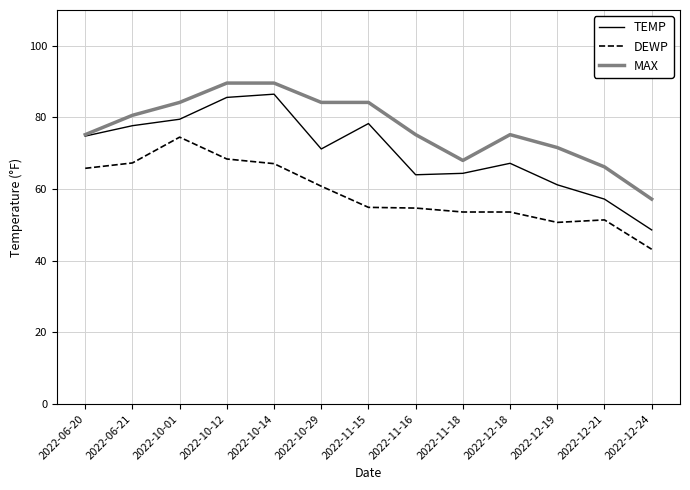

Where is TEMP nearest to the value 67?

2022-12-18